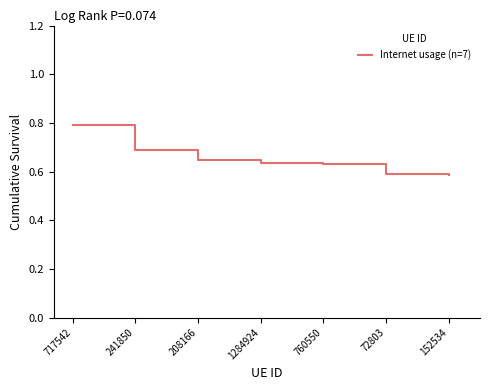

What is the greatest value displayed?

0.8